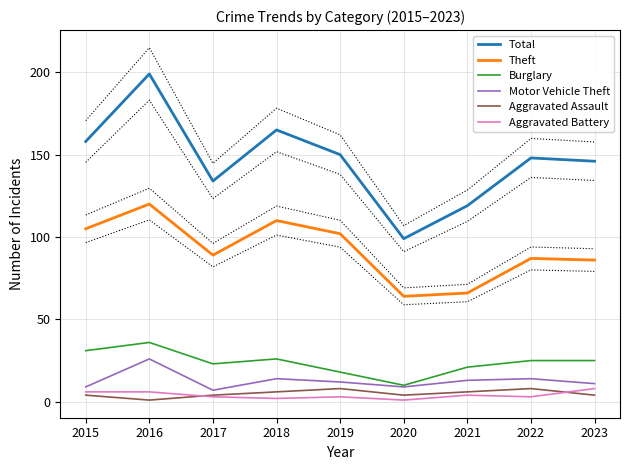

How many data points does each series have?

9